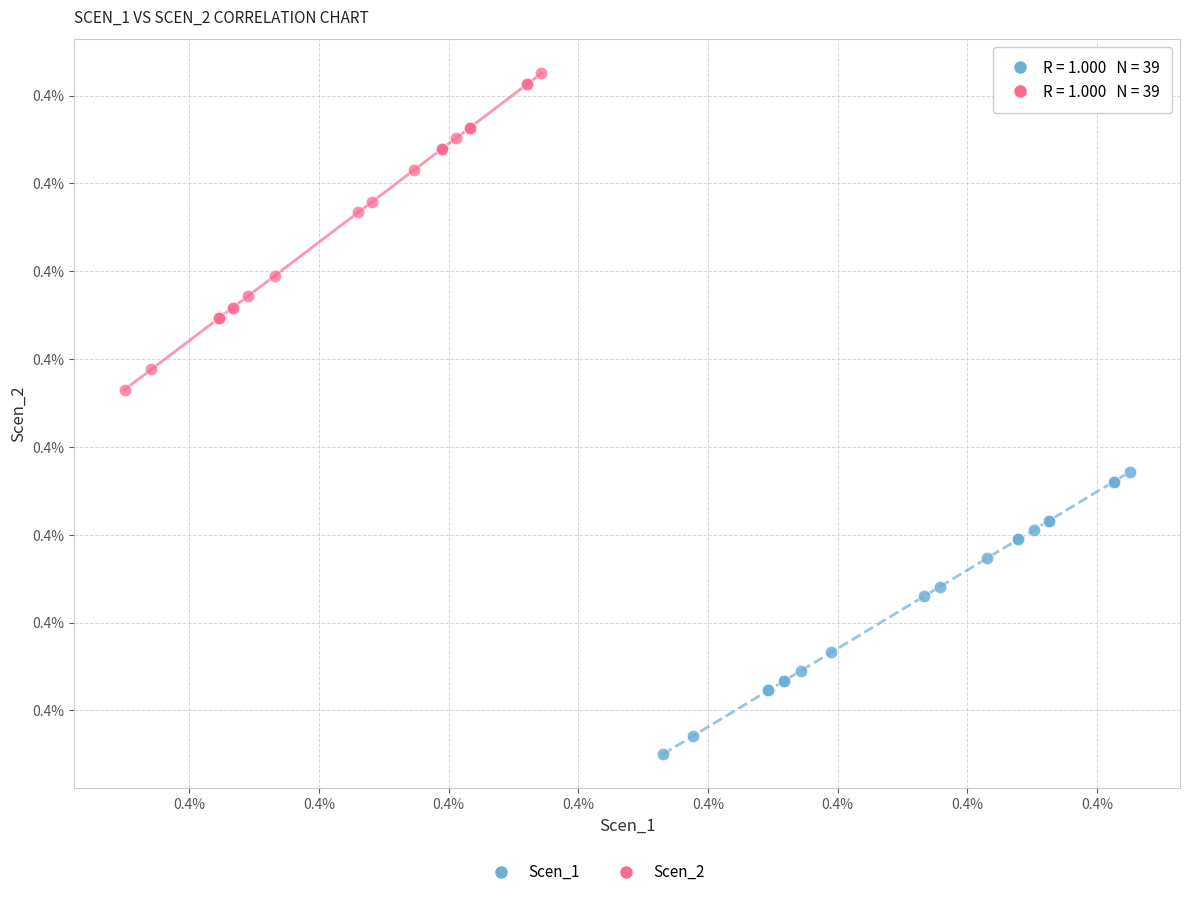

Which series contains the highest Y value?

Scen_2